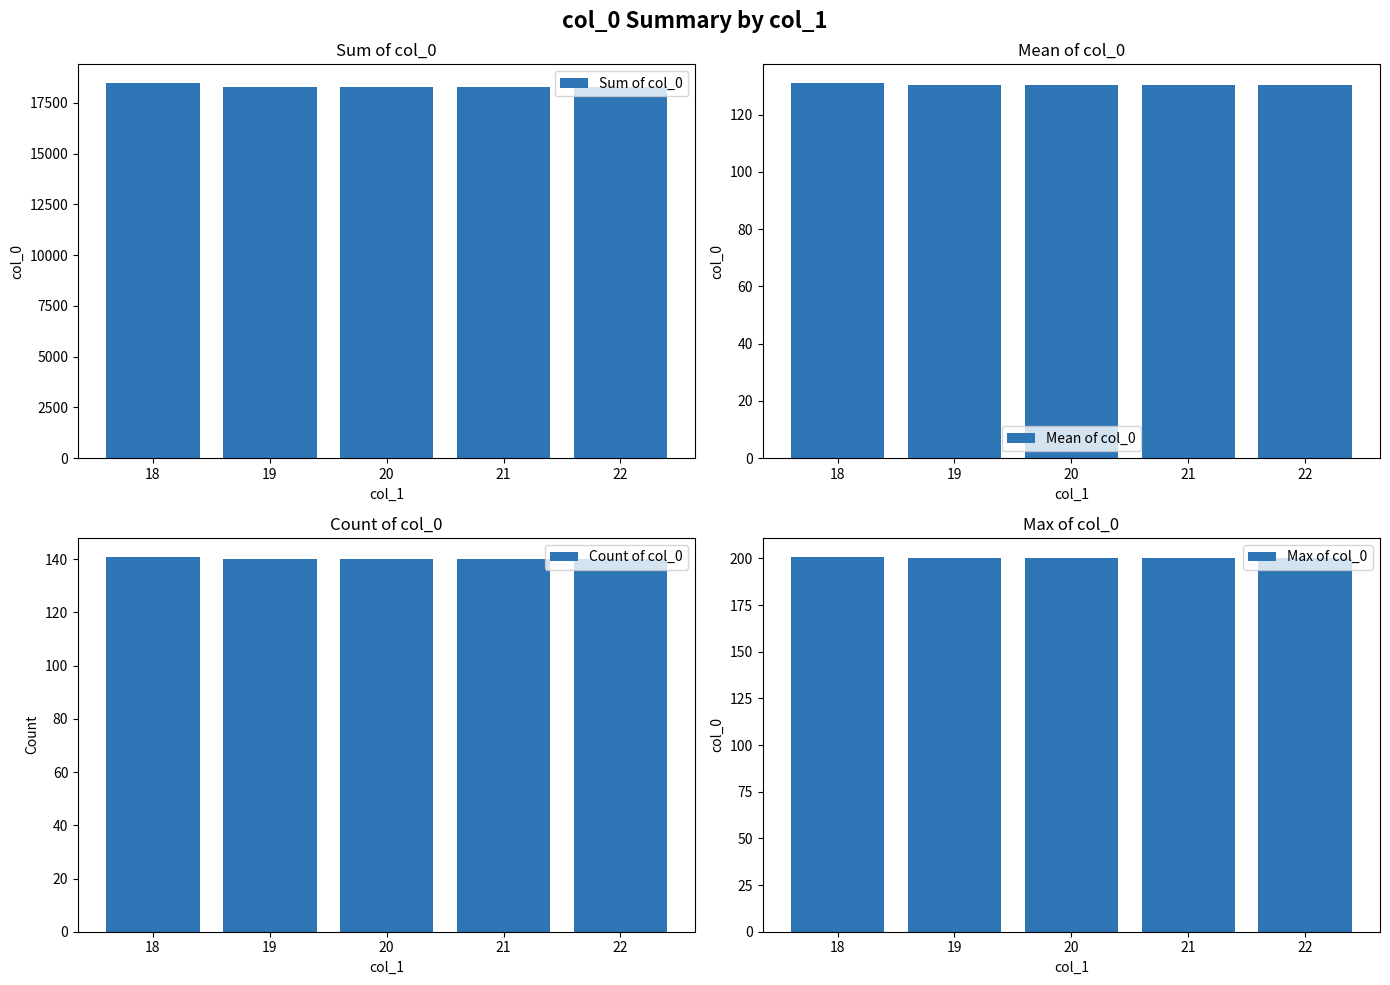

The Mean of col_0 series shows 130.5 at 21. True or false?

True